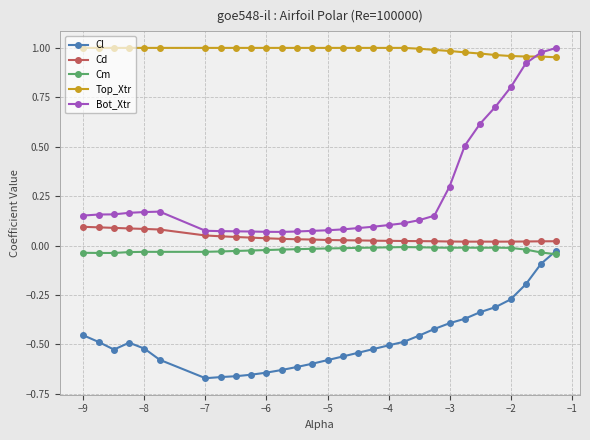

True or false: Cd and Cm cross at least once.

False